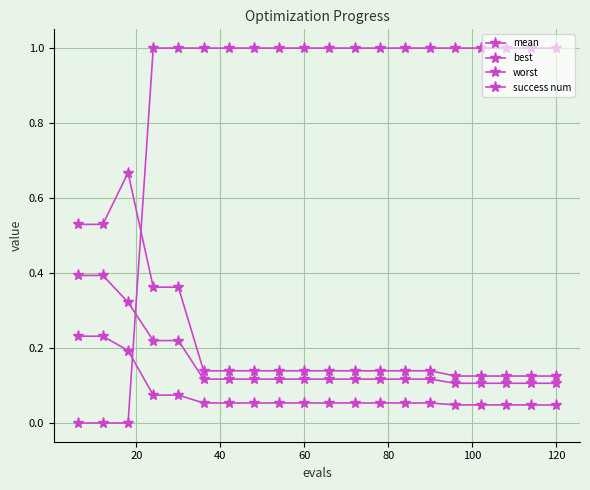

What is the highest value of the mean series?

0.4